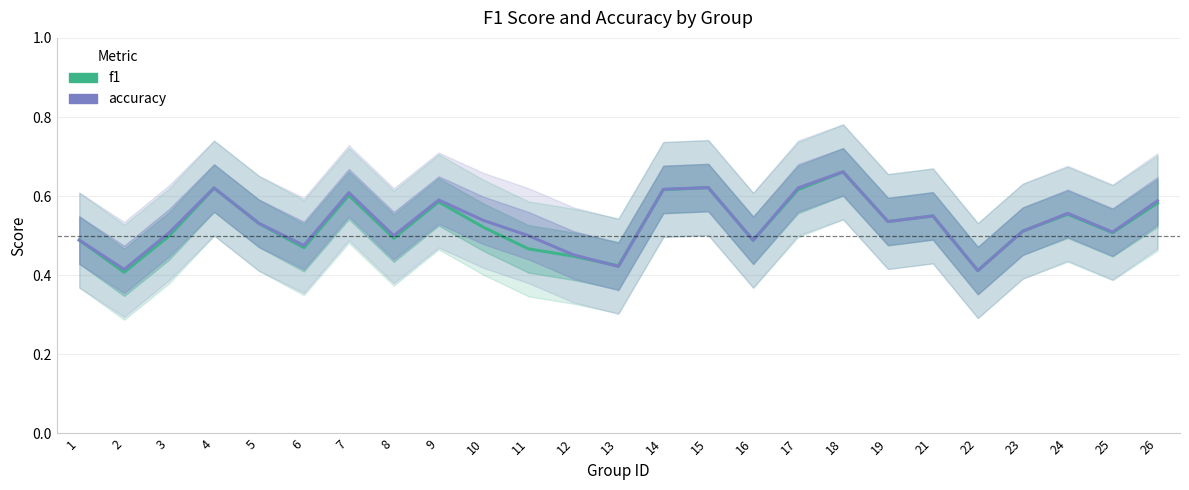

What is the highest value of the accuracy series?

0.7